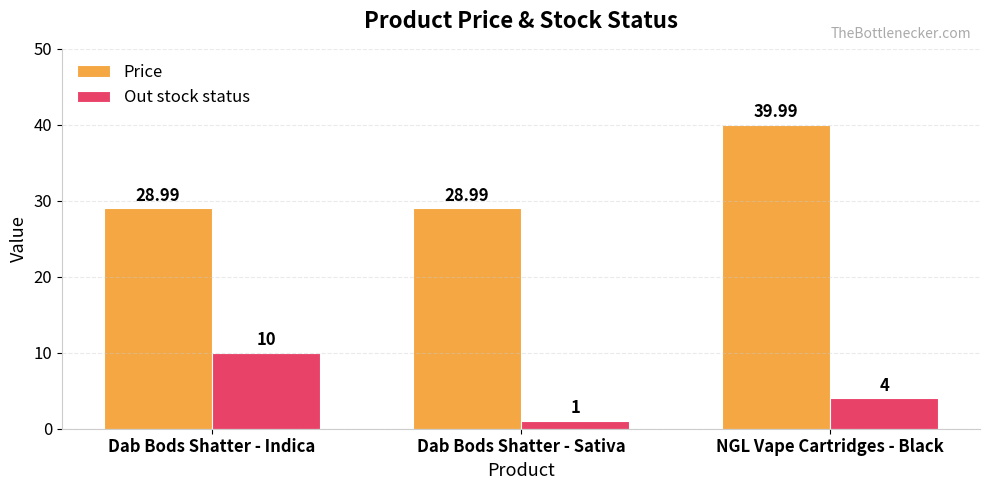

List the series in order of their overall mean, highest first.

Price, Out stock status